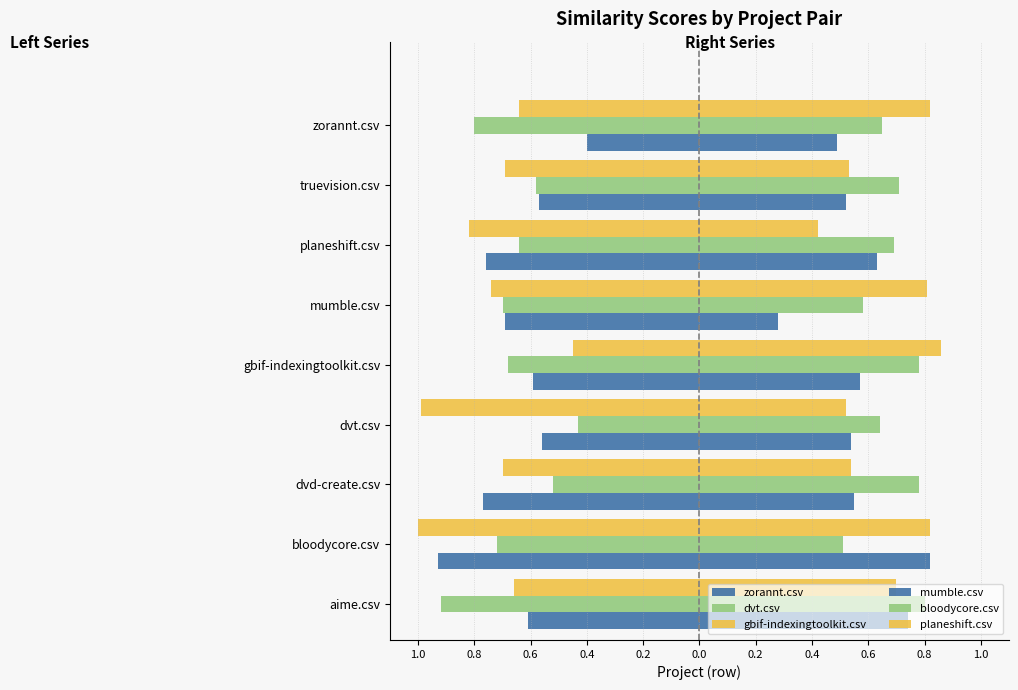

Are the bars horizontal?

Yes